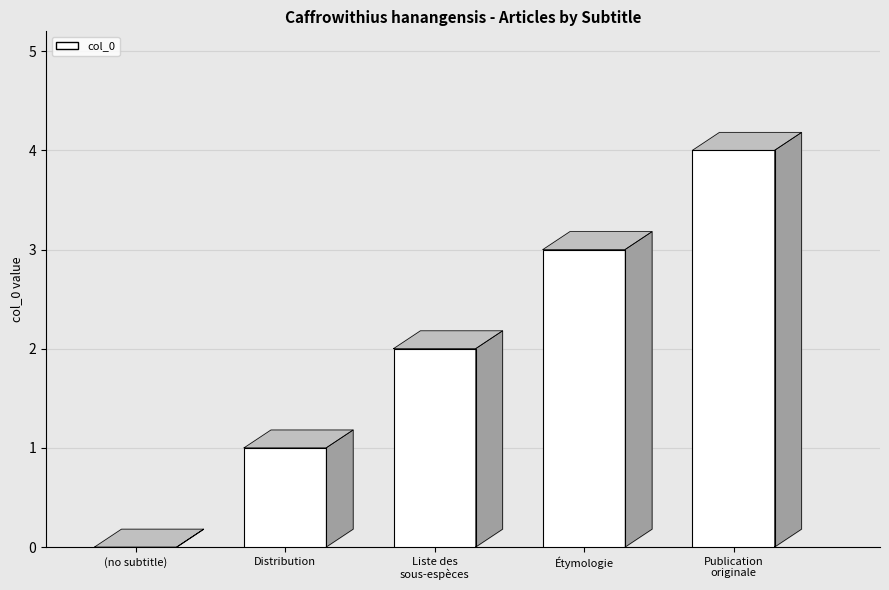

True or false: the data shows 4 at Liste des sous-espèces.

False